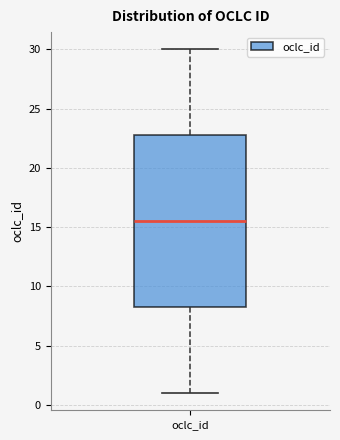

Where does the median line of the box for oclc_id sit on the y-axis? The values are not printed on the chart, so give them approximately, as read against the axis.

15.5